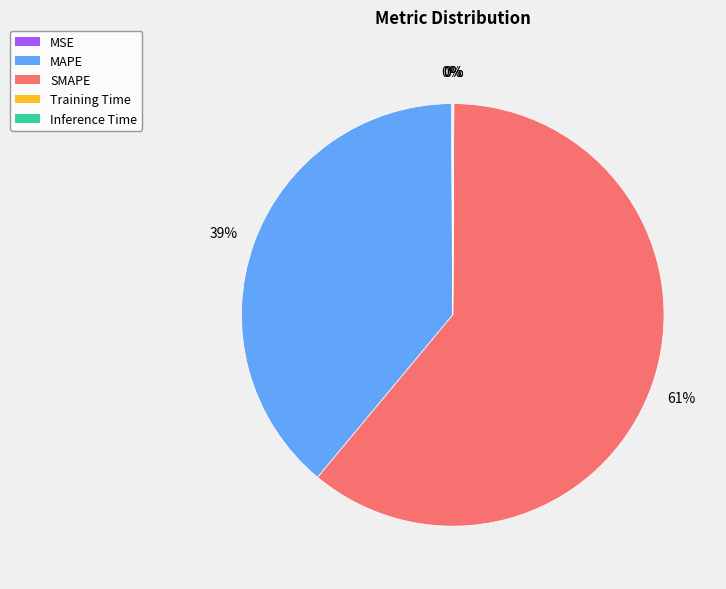

Which slice is the largest?

SMAPE